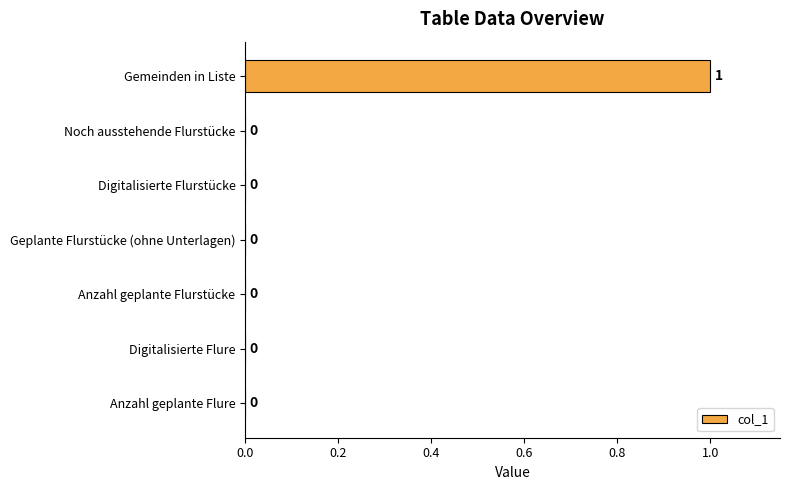

Reading top to bottom, extract all data points from this chart.

Gemeinden in Liste=1.0	Noch ausstehende Flurstücke=0.0	Digitalisierte Flurstücke=0.0	Geplante Flurstücke (ohne Unterlagen)=0.0	Anzahl geplante Flurstücke=0.0	Digitalisierte Flure=0.0	Anzahl geplante Flure=0.0